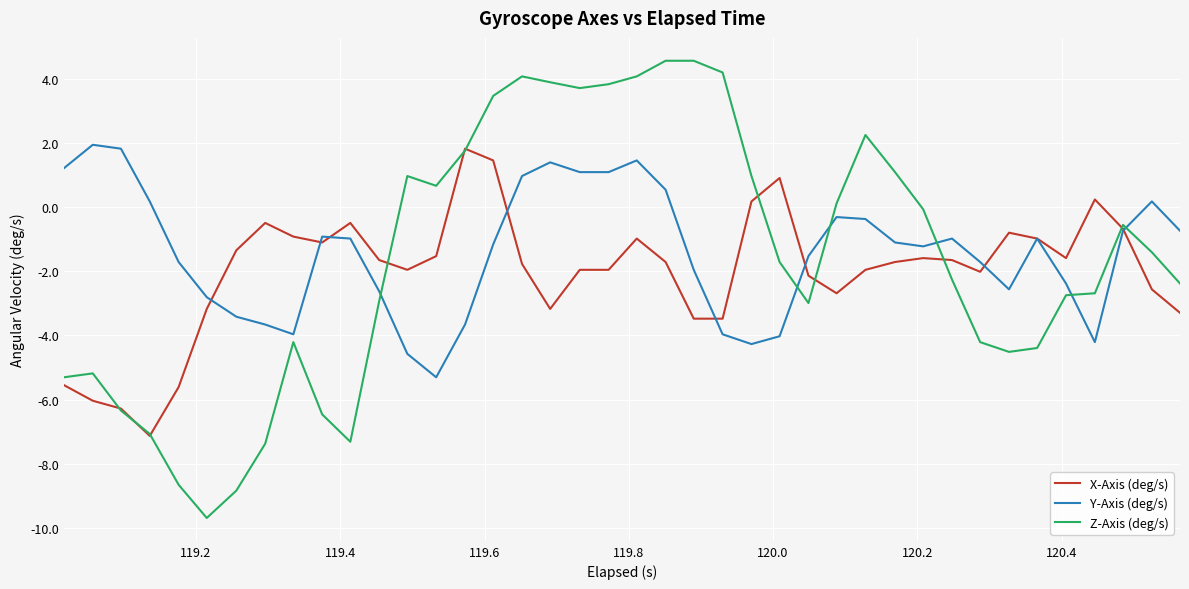

What are all the series names shown in the legend?

X-Axis (deg/s), Y-Axis (deg/s), Z-Axis (deg/s)